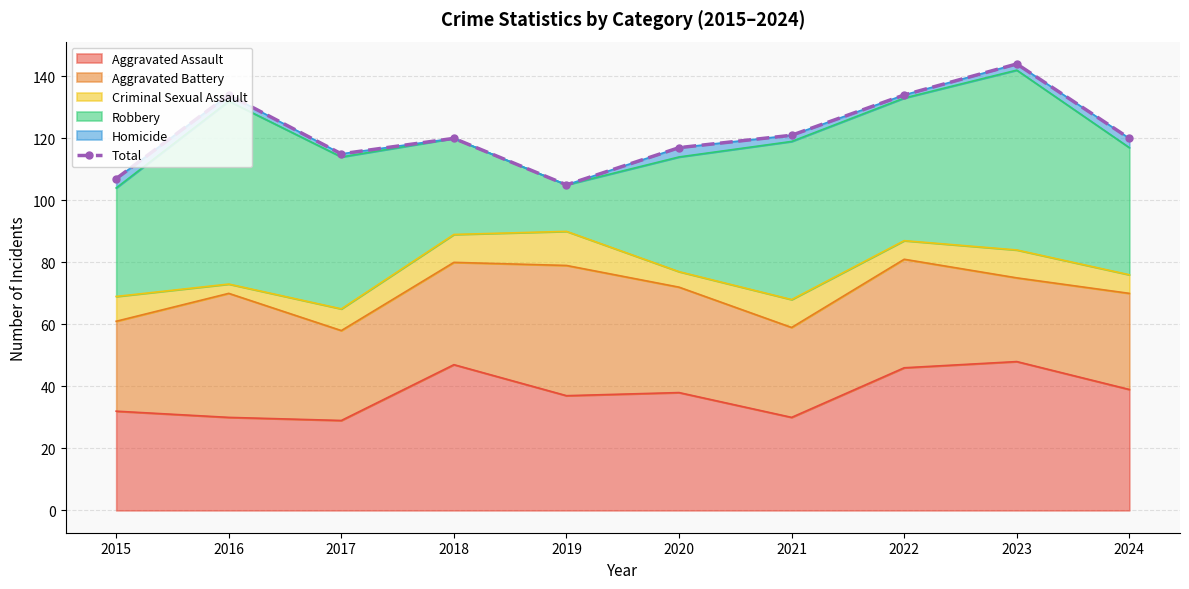

What is the minimum value shown in the chart?

105